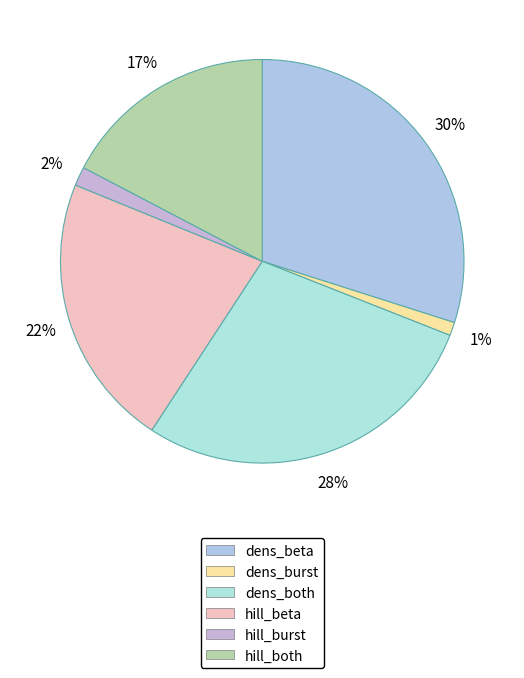

To the nearest percent, what is the average slice percentage?

17%